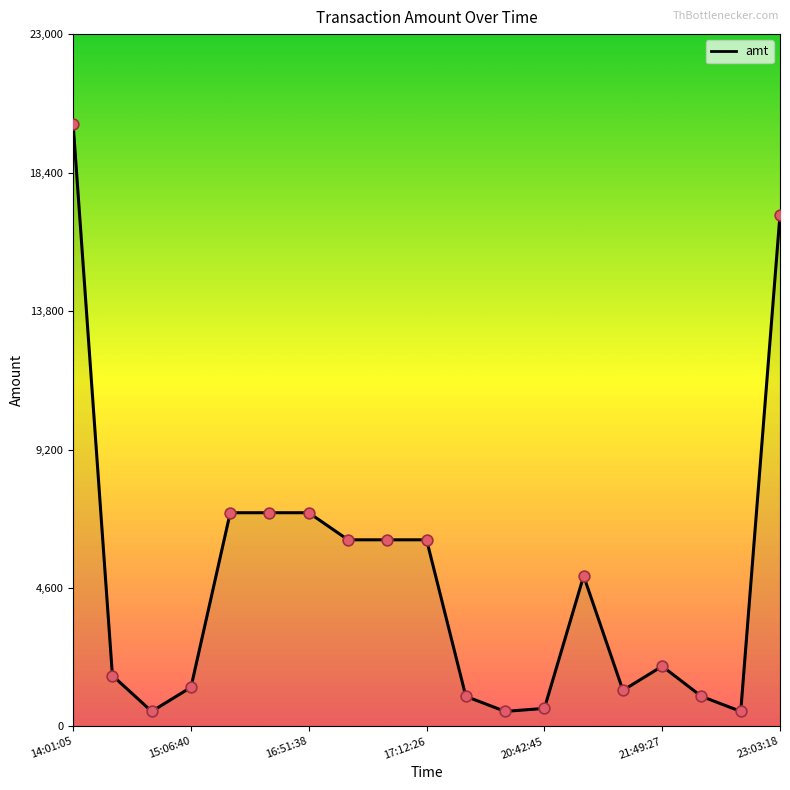

What is the greatest value displayed?

20000.0